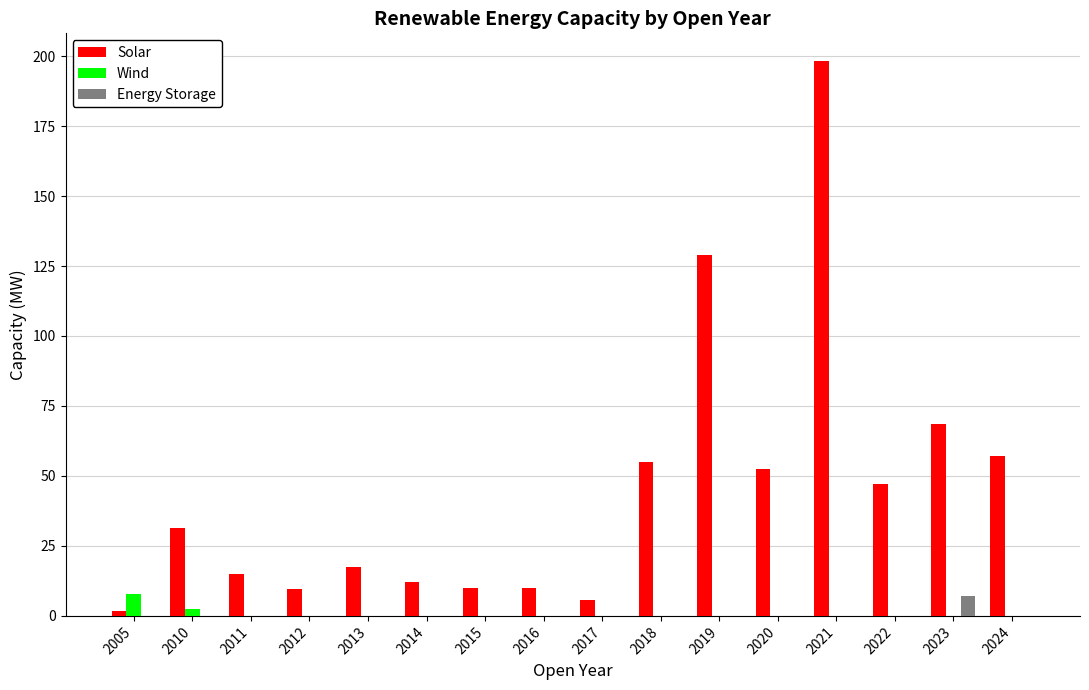

What is the difference between the Wind values at 2018 and 2010?

2.4